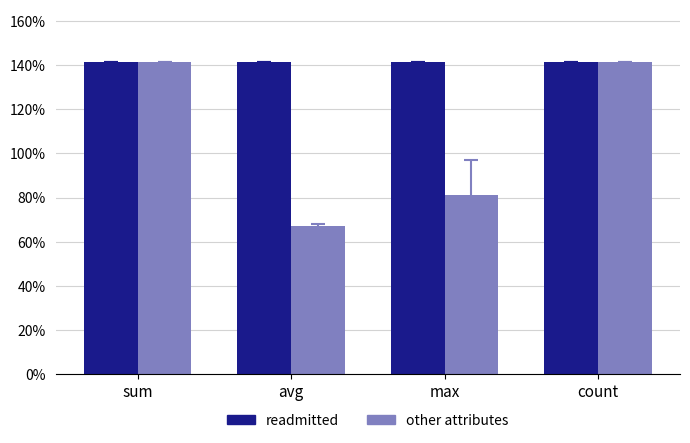

Does the chart contain any negative values?

No